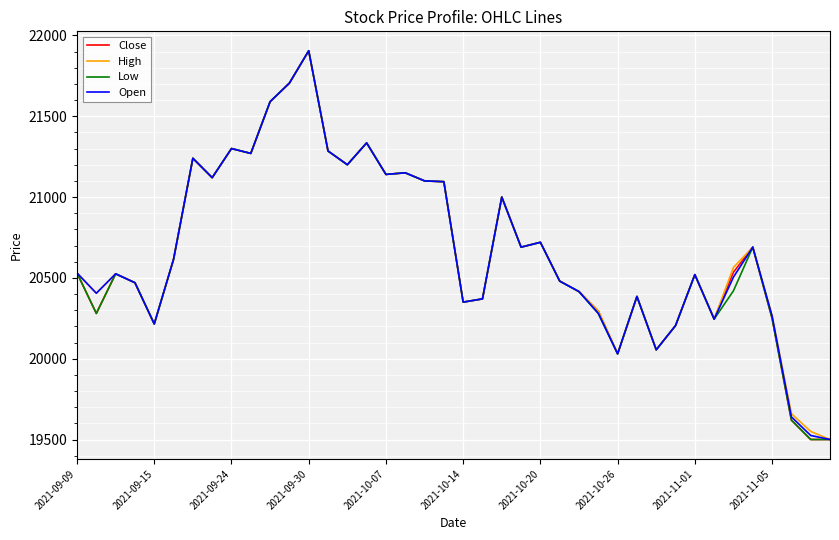

What is the highest value of the Close series?

21905